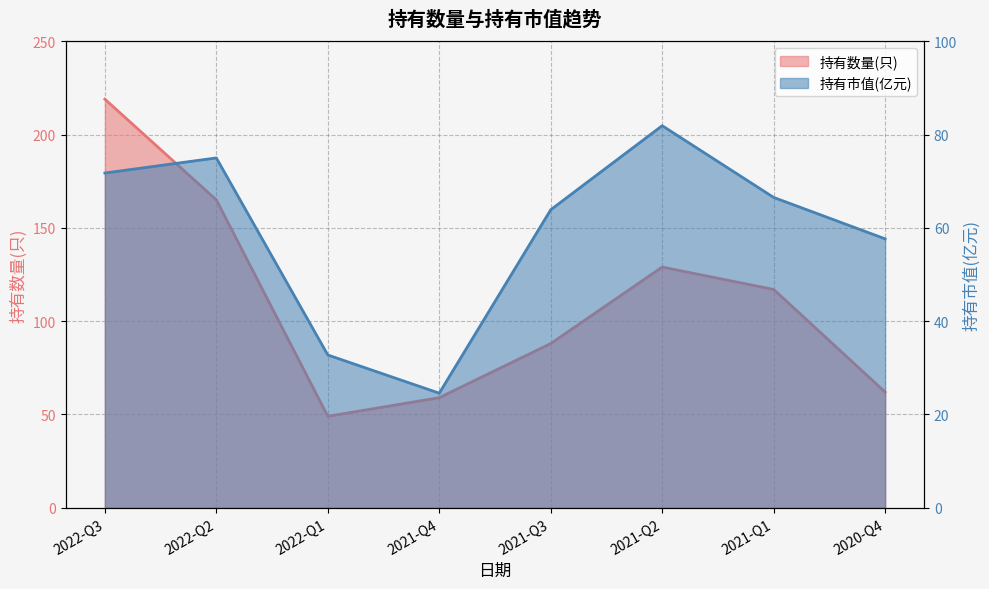

What is the total value across all series at 2022-Q3?

290.8